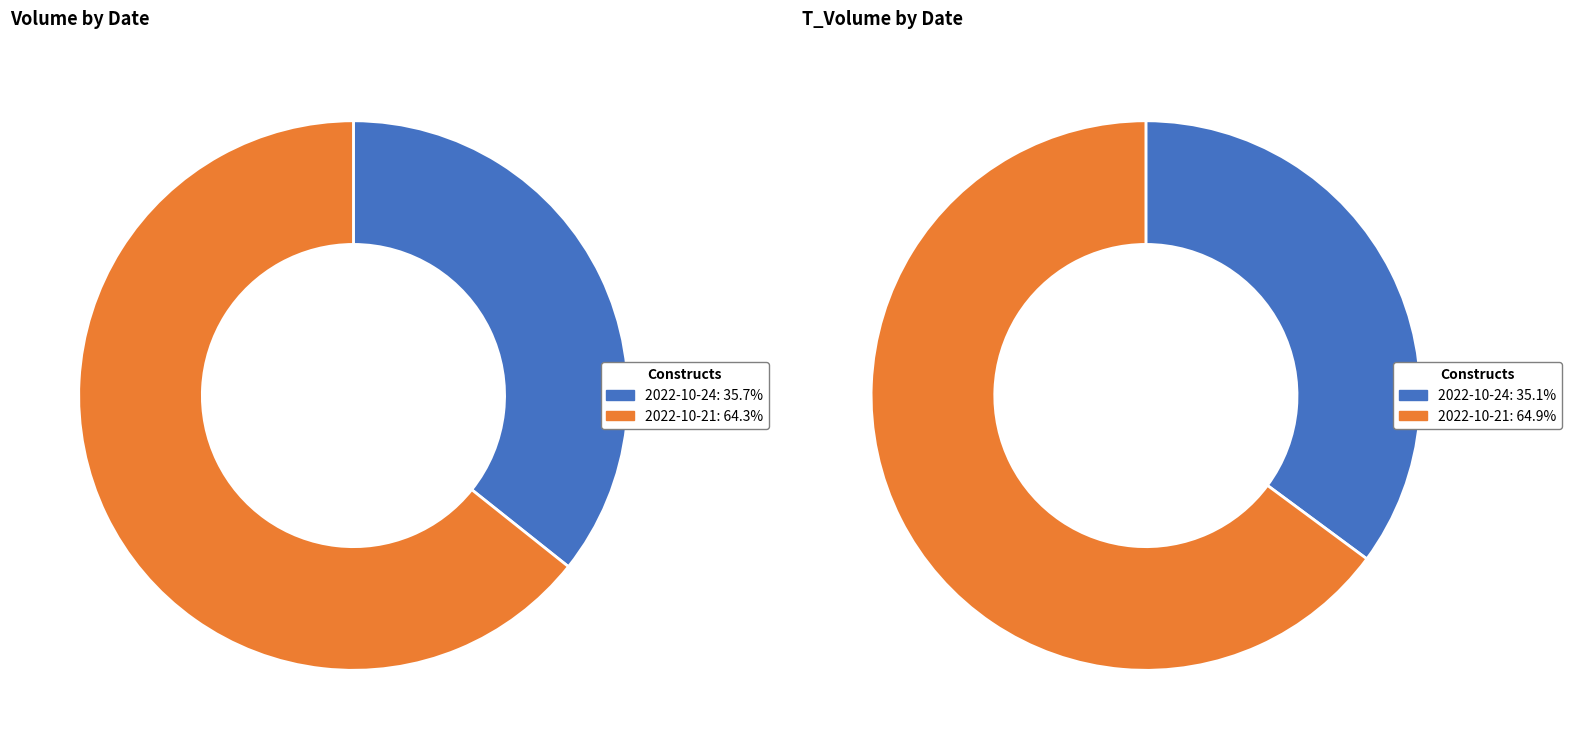

Count the number of slices in the pie.

2